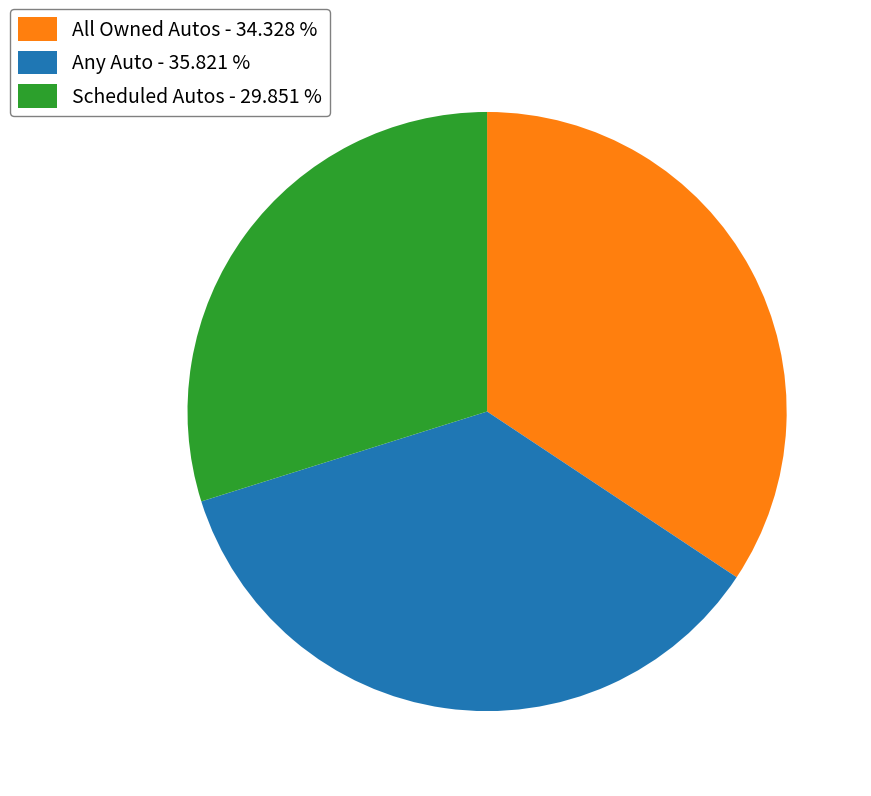

What is the largest slice in the pie chart?

Any Auto